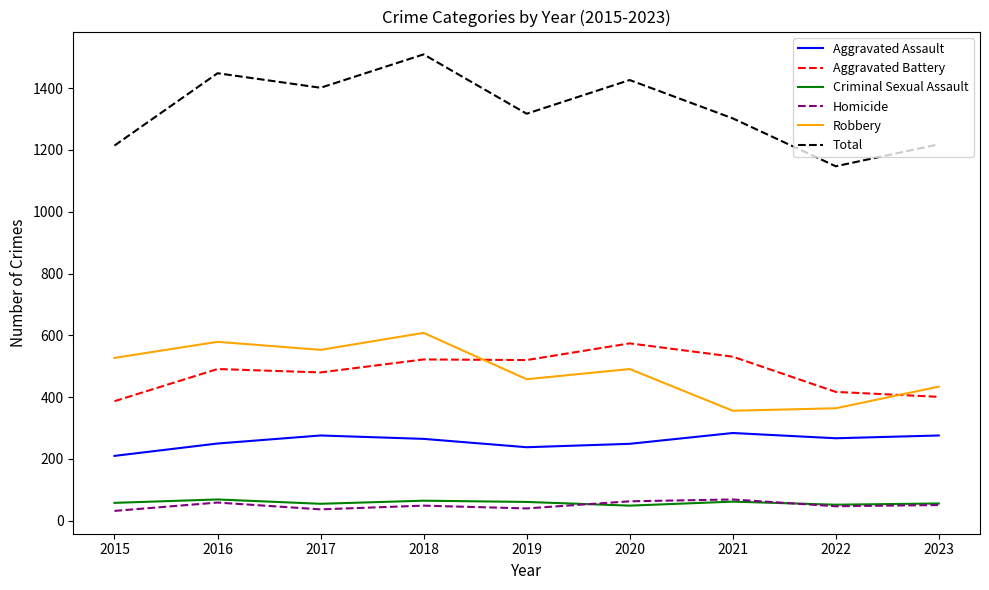

What is the approximate value of Criminal Sexual Assault at 2022?

52